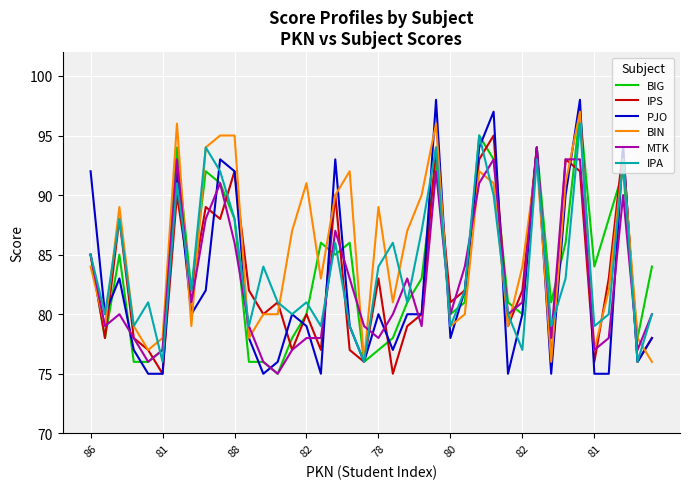

Does the chart have visible grid lines?

Yes